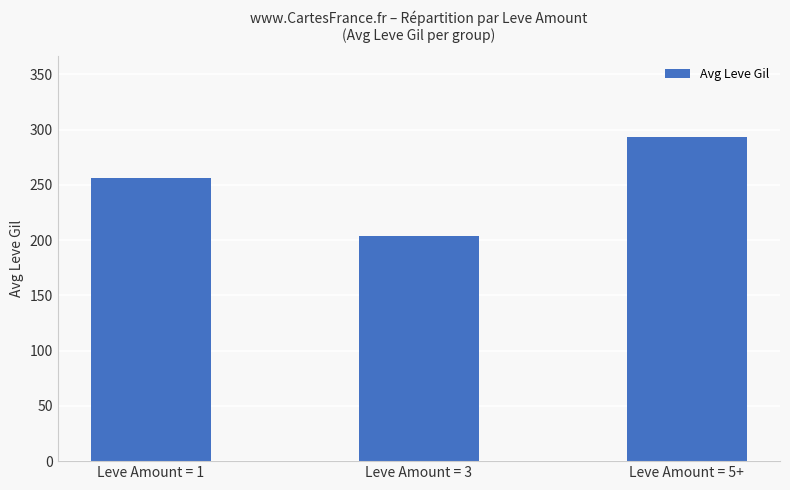

Approximately how many times larger is the value at Leve Amount = 3 compared to Leve Amount = 5+?

0.7